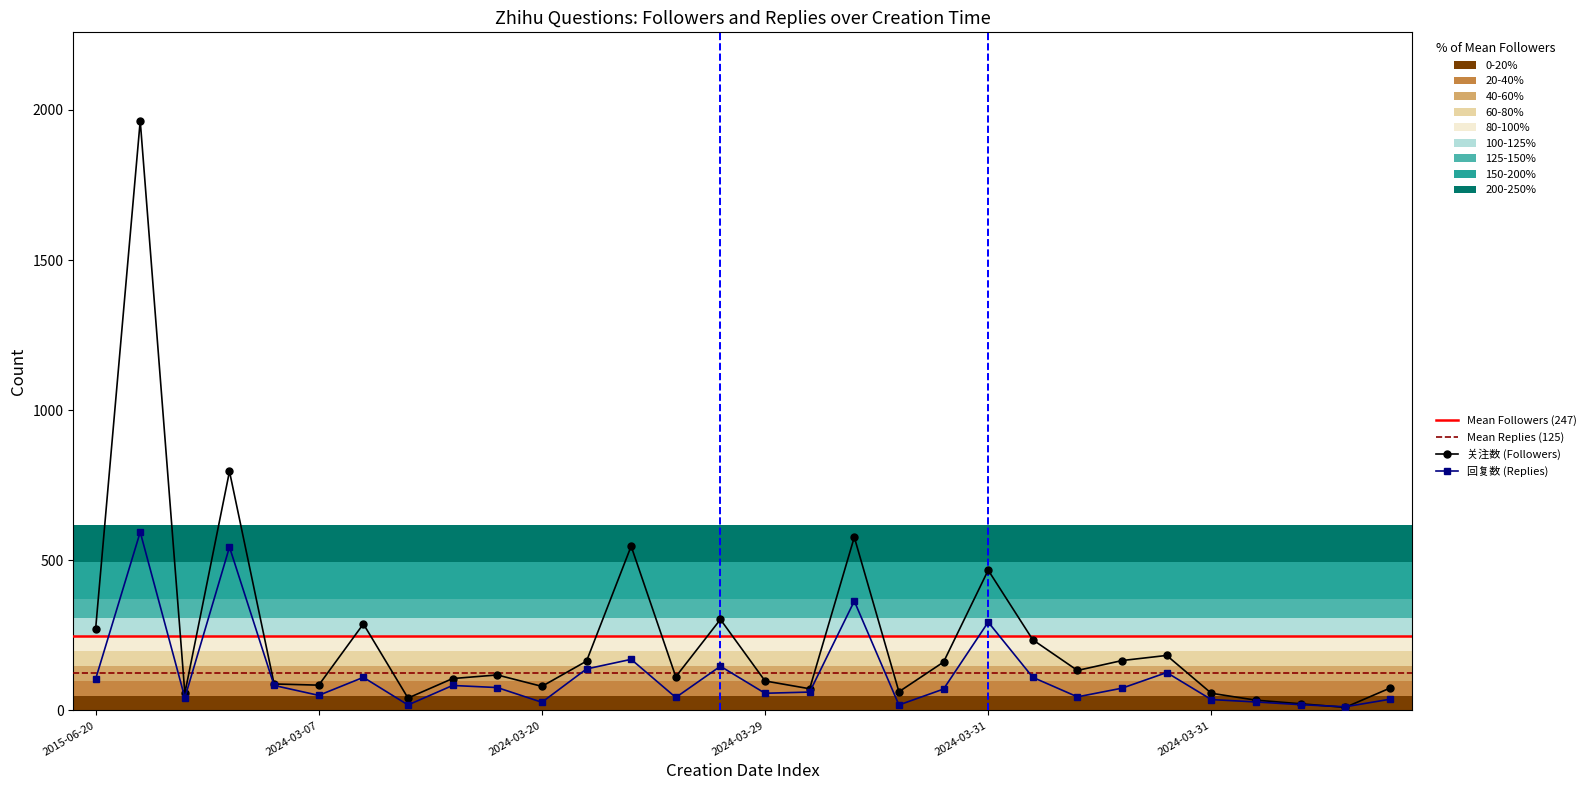

Is it true that 回复数 equals 18 at 7?

True